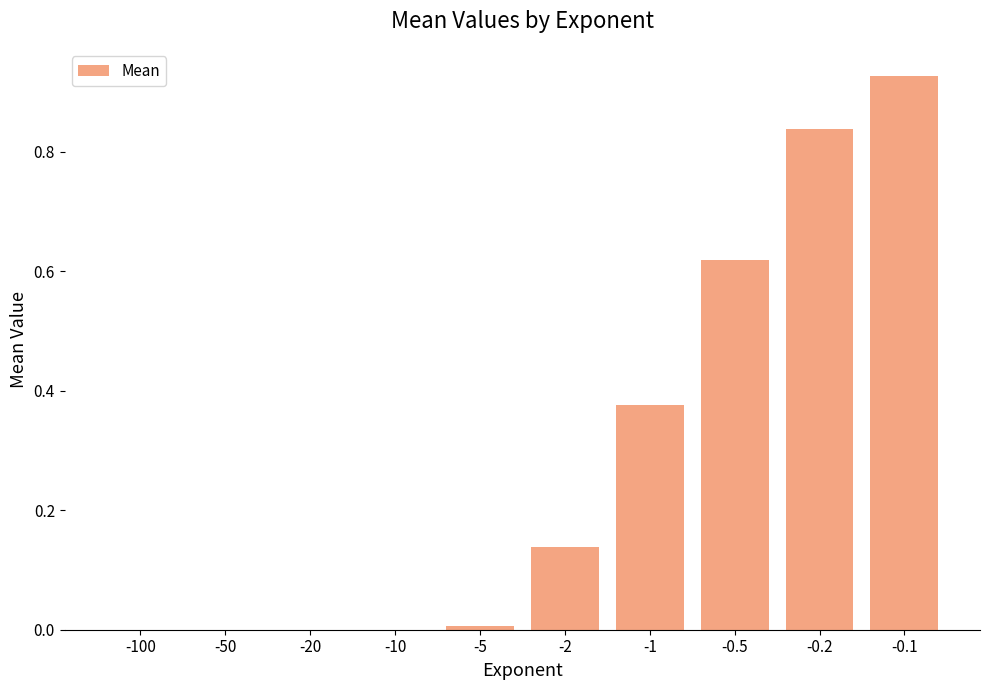

Is it true that the value at -1 is 0.2?

False